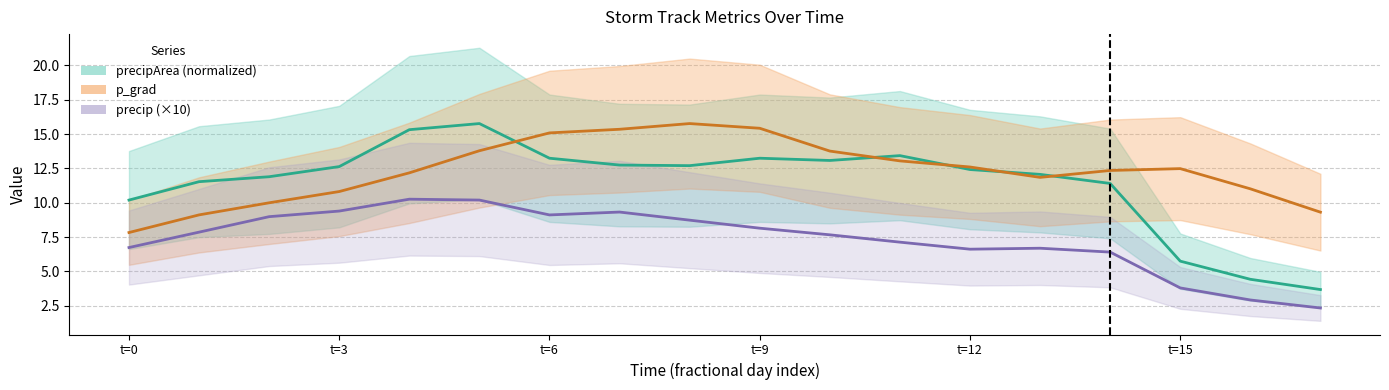

What are all the series names shown in the legend?

precipArea (normalized), p_grad, precip (×10)